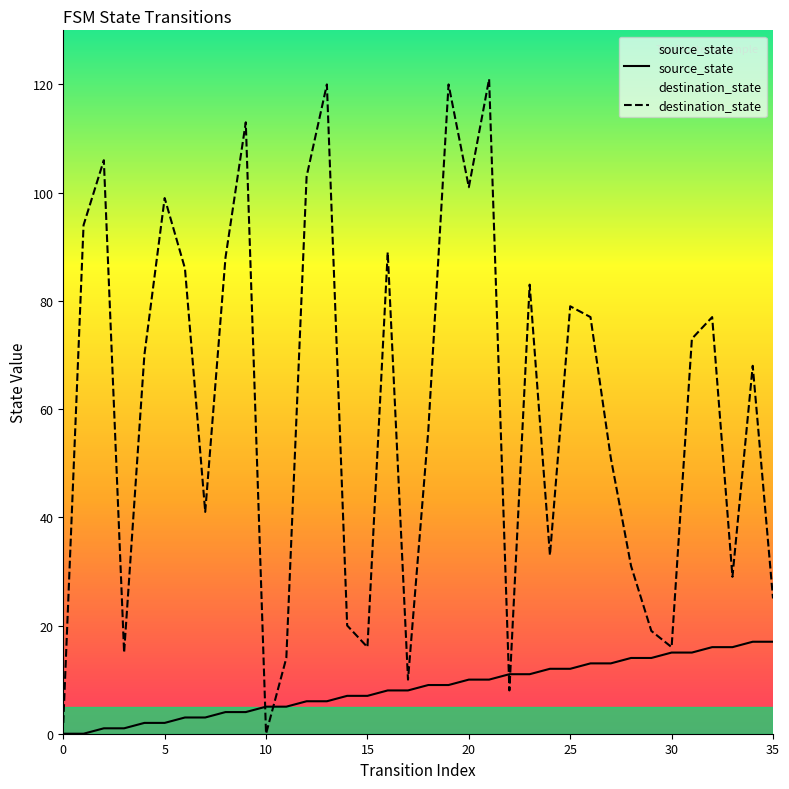

Which series has the widest spread of values?

destination_state